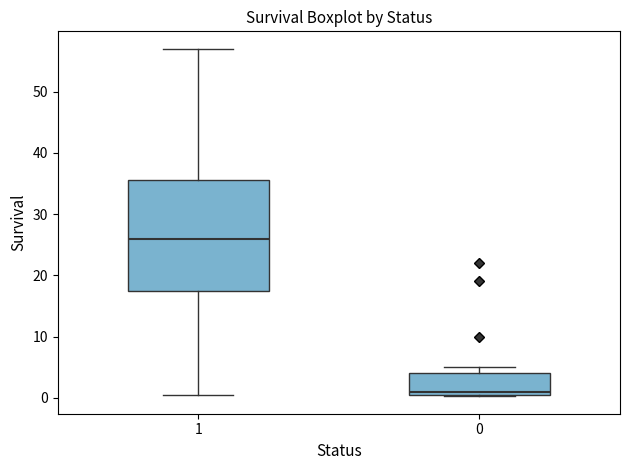

Which box is the tallest, from its lower edge to its upper edge?

1